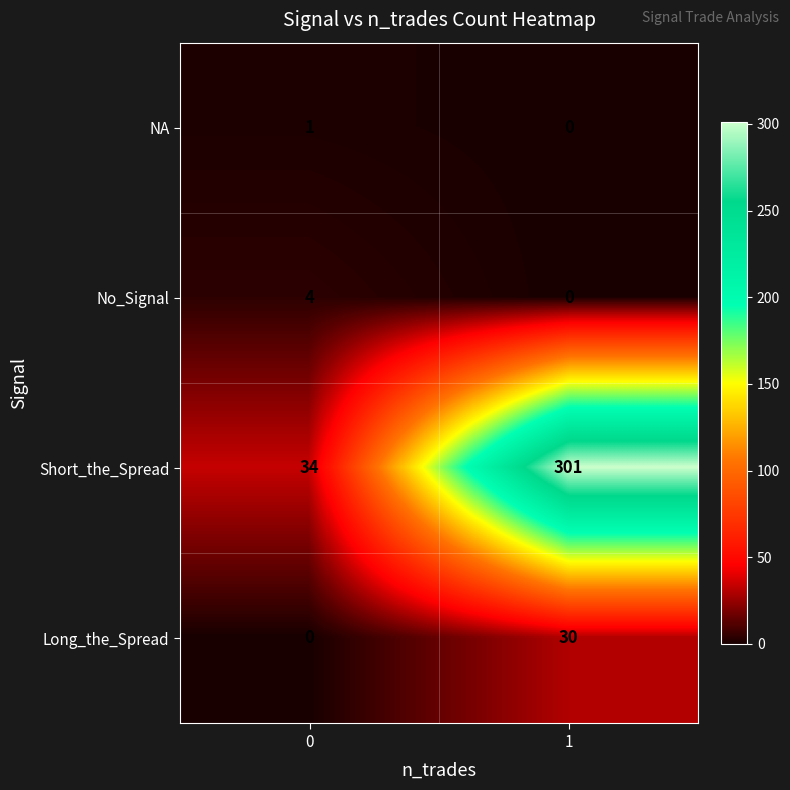

Which series changed the most between 0 and 1?

Short_the_Spread